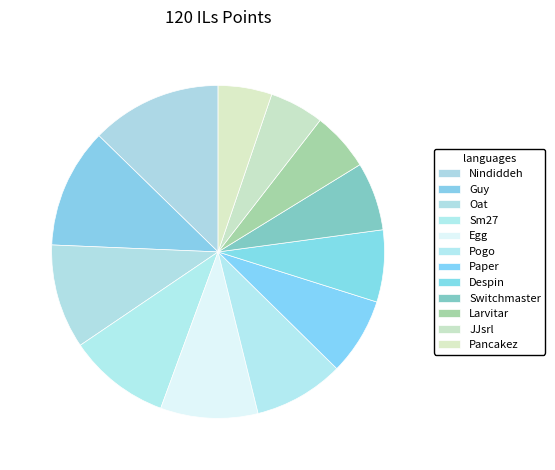

What is the ratio of the value at Larvitar to the value at Sm27?

0.6